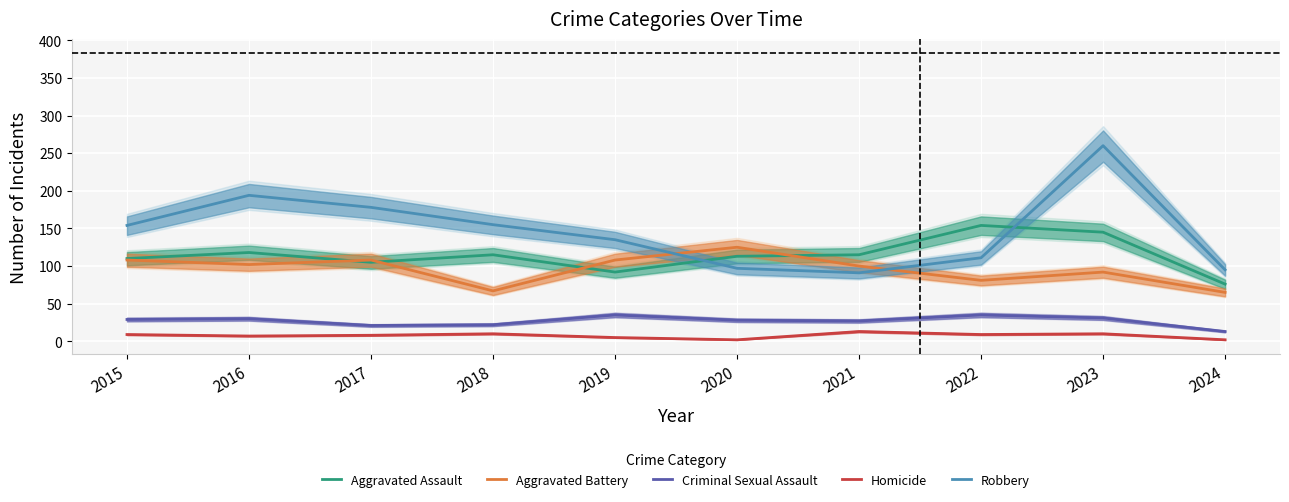

True or false: Aggravated Battery and Criminal Sexual Assault intersect in this chart.

False